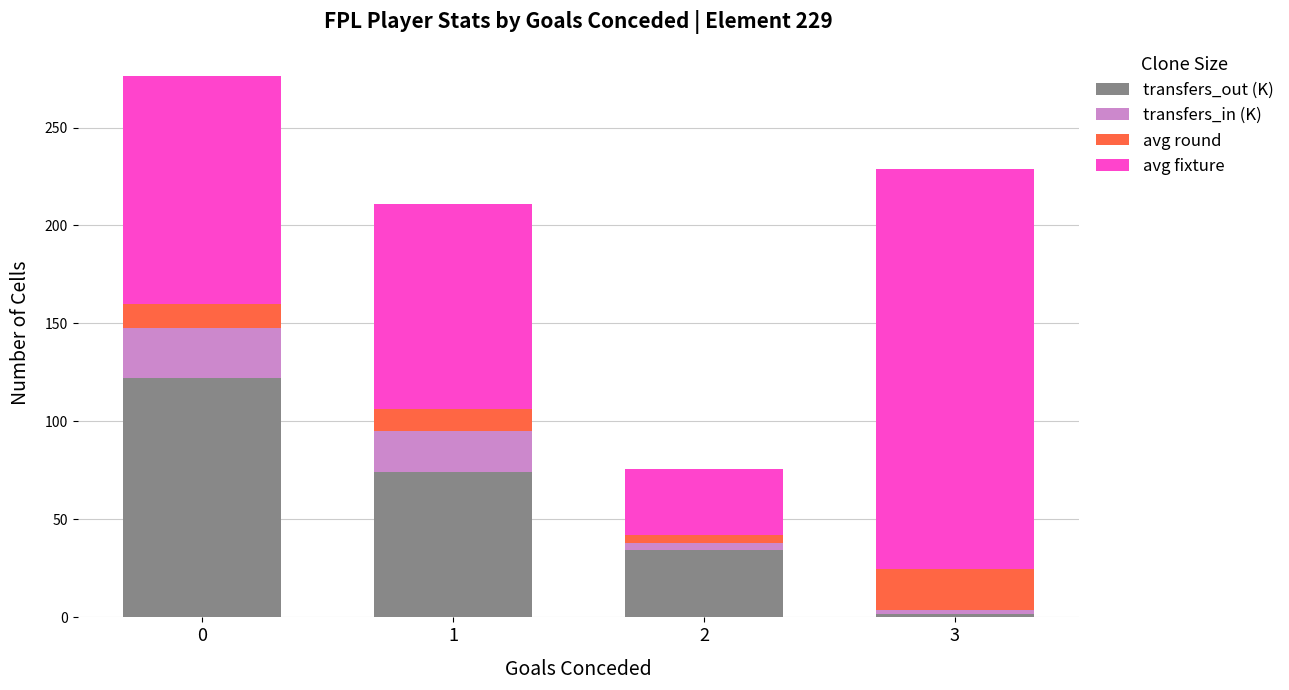

What is the highest value of the transfers_out (K) series?

122.3